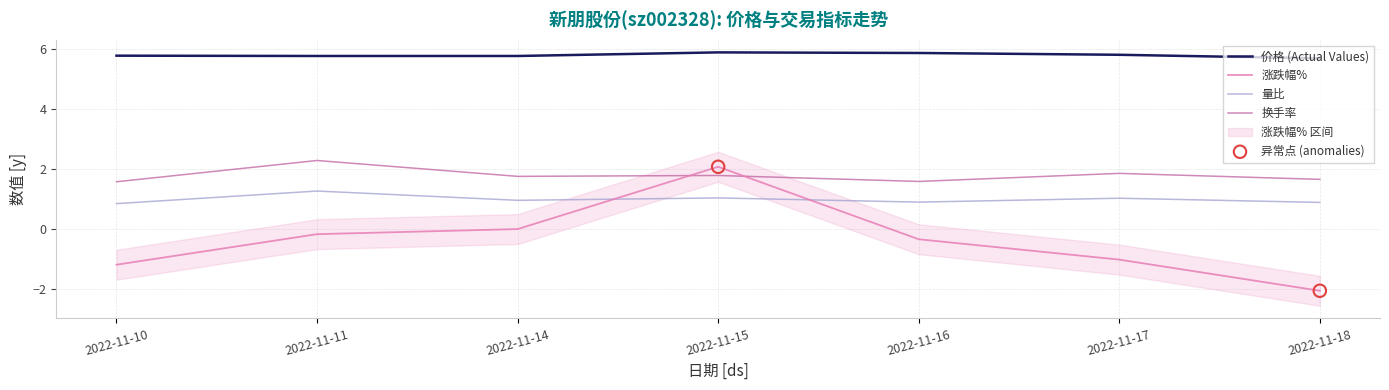

Which series contains the highest Y value?

价格